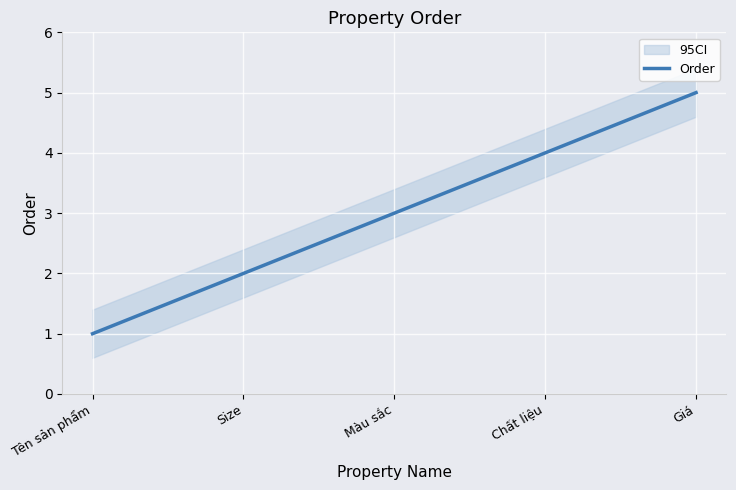

Between Tên sản phẩm and Màu sắc, which is larger?

Màu sắc